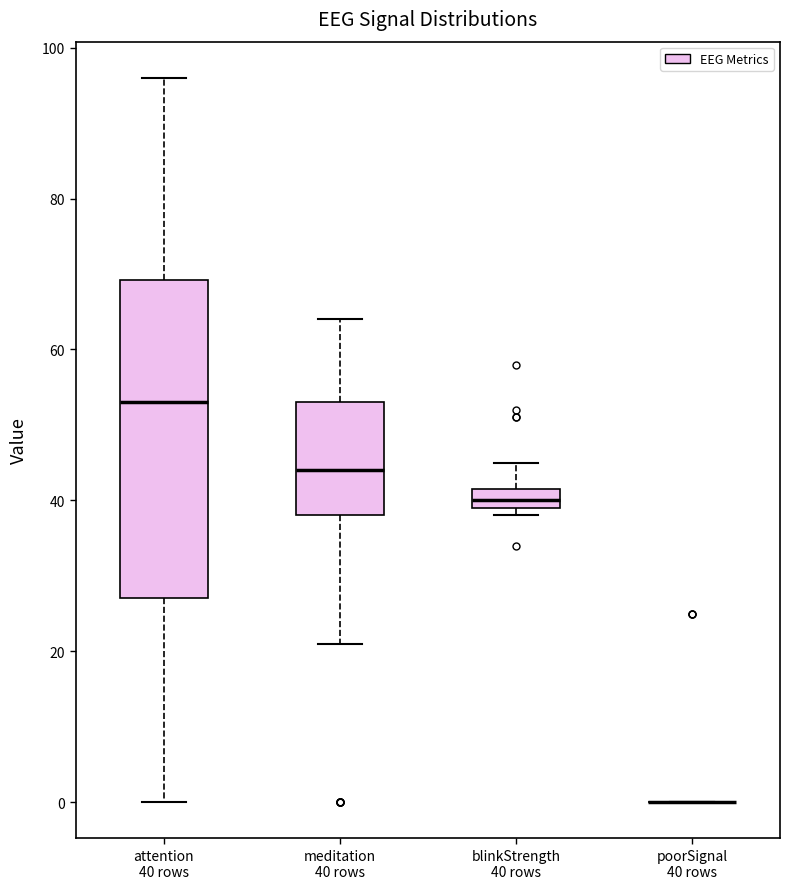

Where is the upper edge of the box for blinkStrength 40 rows on the y-axis? The values are not printed on the chart, so give them approximately, as read against the axis.

42